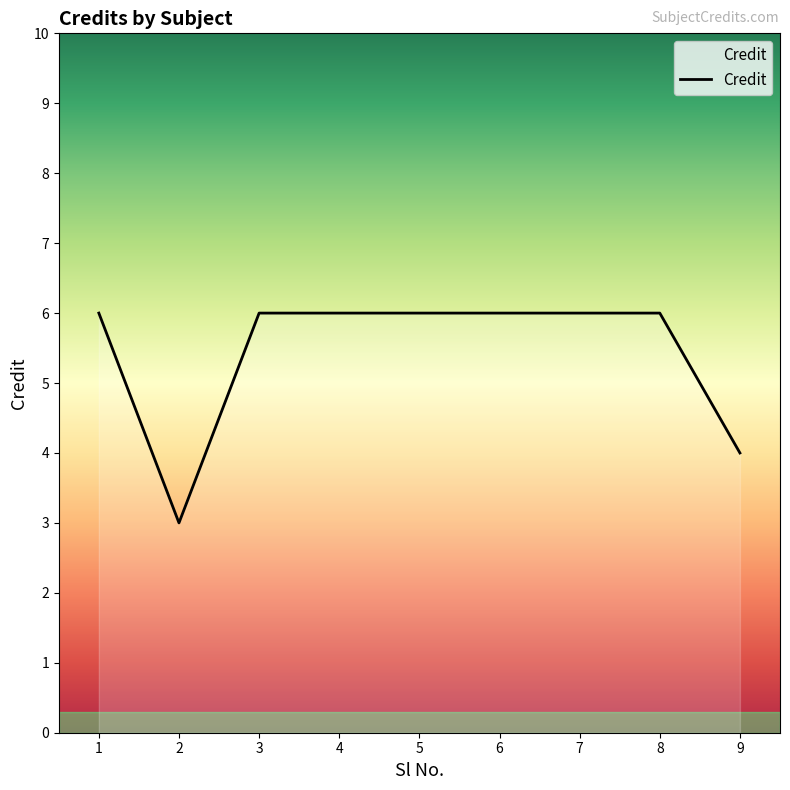

Reading left to right, transcribe all the data shown in this chart.

6	3	6	6	6	6	6	6	4